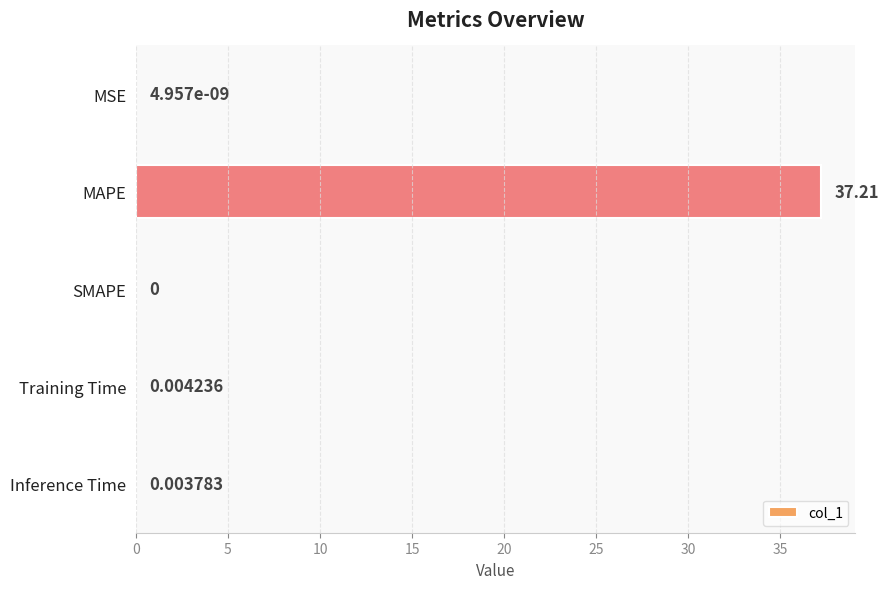

Where is the data nearest to the value 18?

Training Time